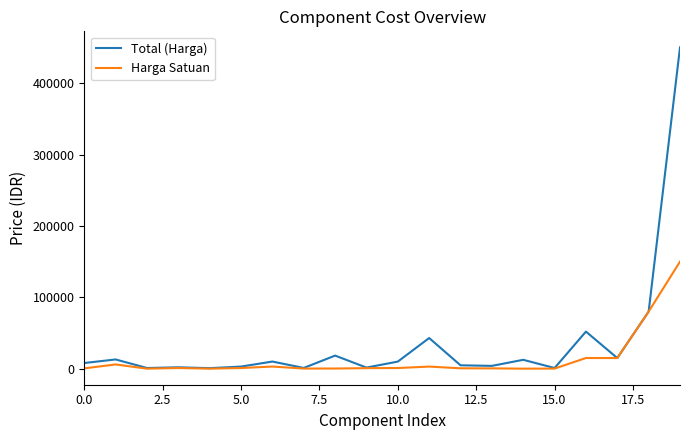

Rank the series by their maximum value, from lowest to highest.

Harga Satuan, Total (Harga)